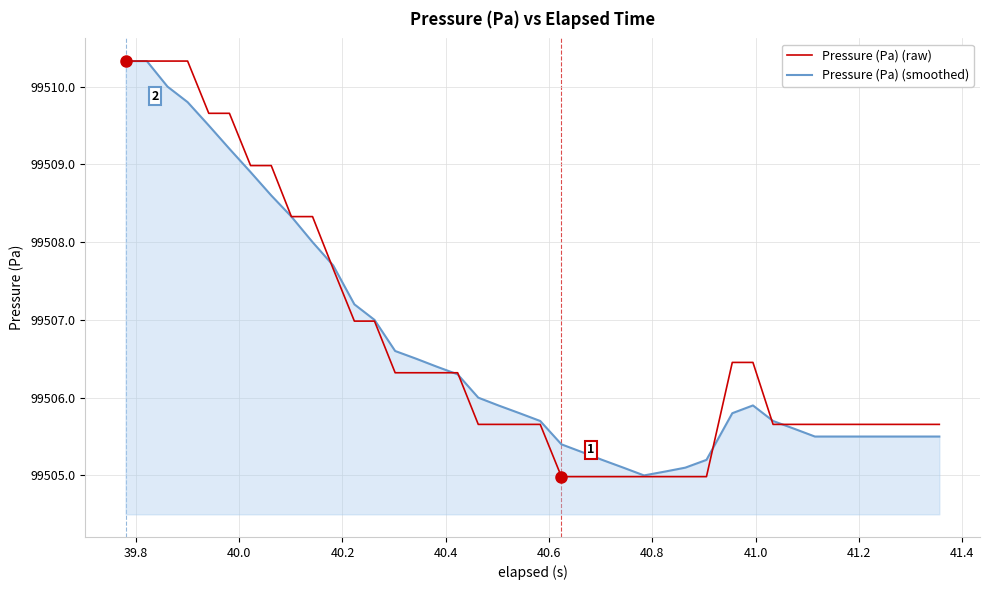

What is the minimum value for Pressure (Pa) (smoothed)?

99505.0